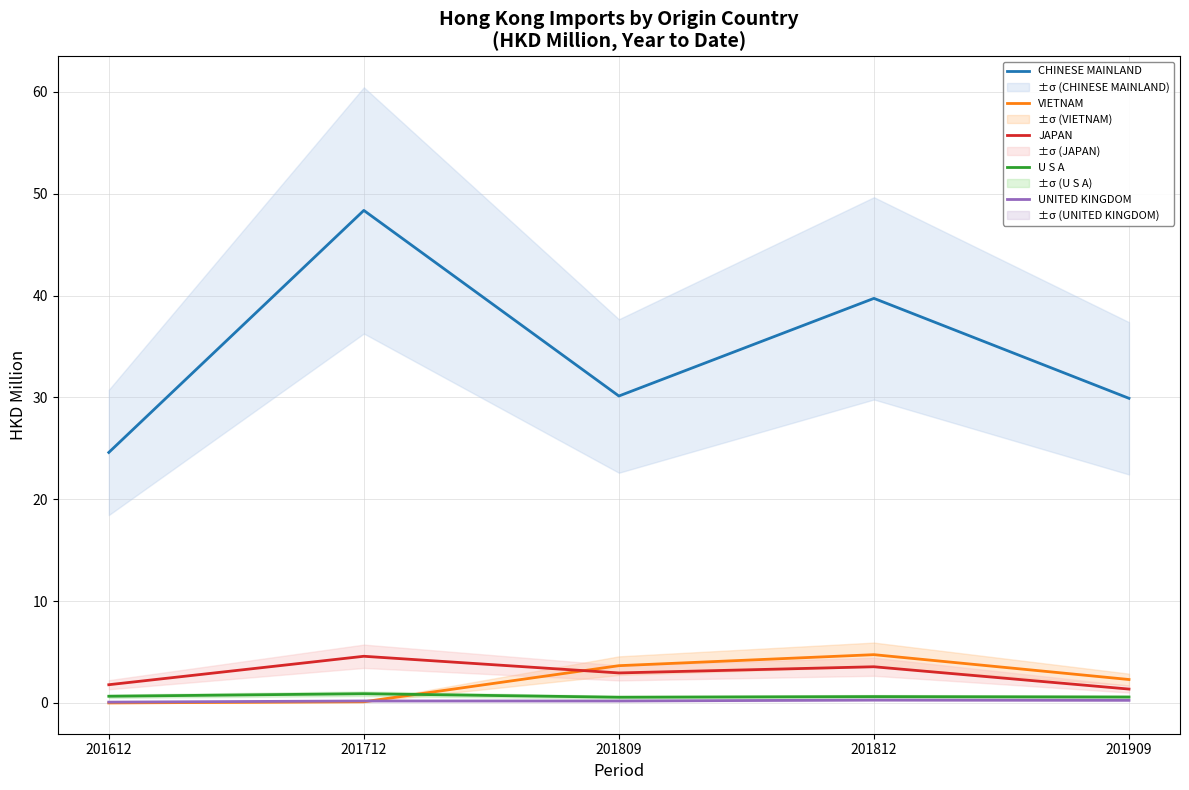

Which series has the largest range (max minus min)?

CHINESE MAINLAND